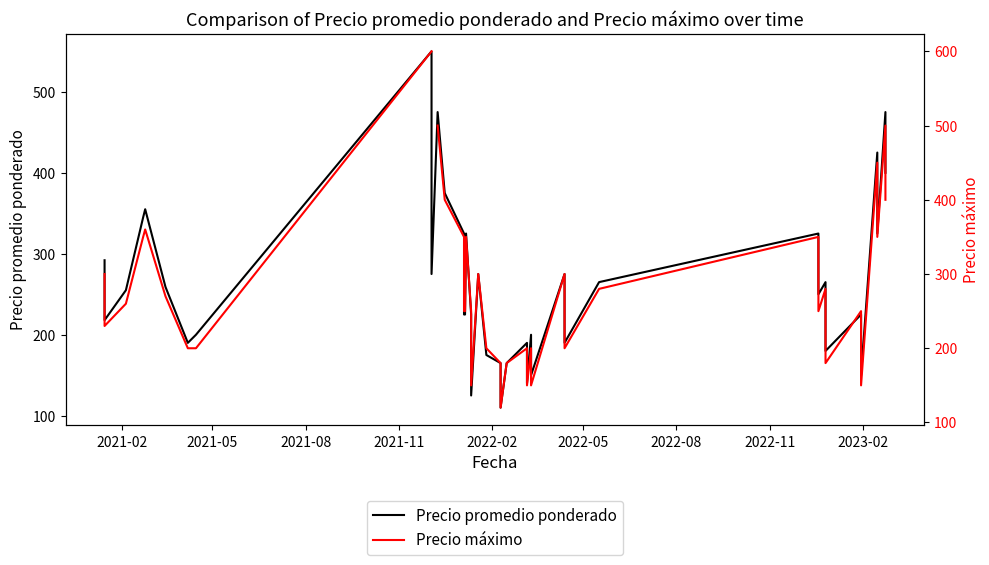

True or false: Precio máximo and Precio promedio ponderado cross at least once.

False